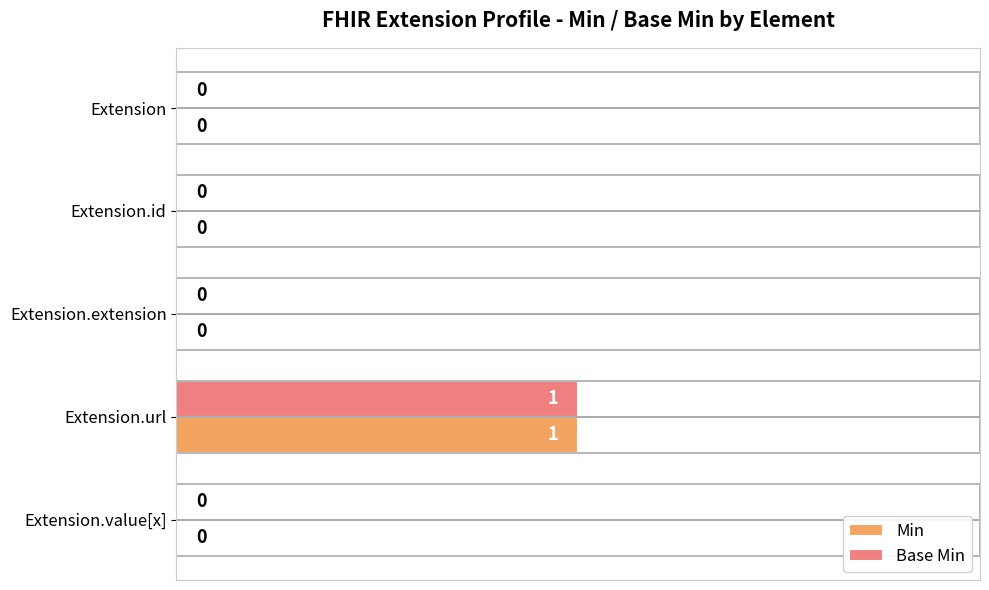

At which label does Base Min reach its peak?

Extension.url